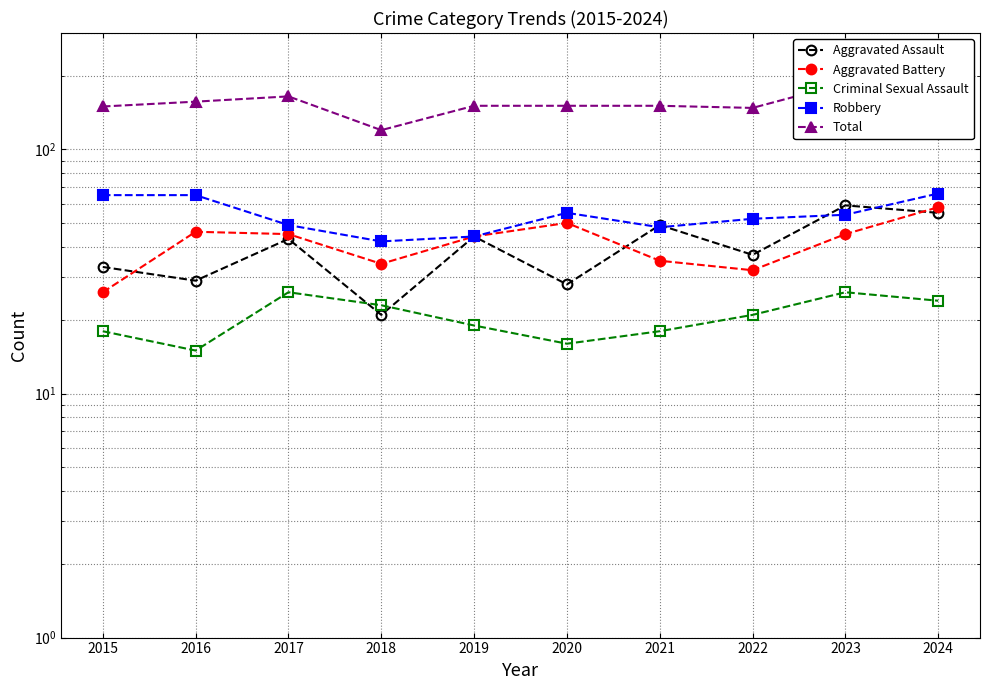

How many categories are shown in the chart?

10